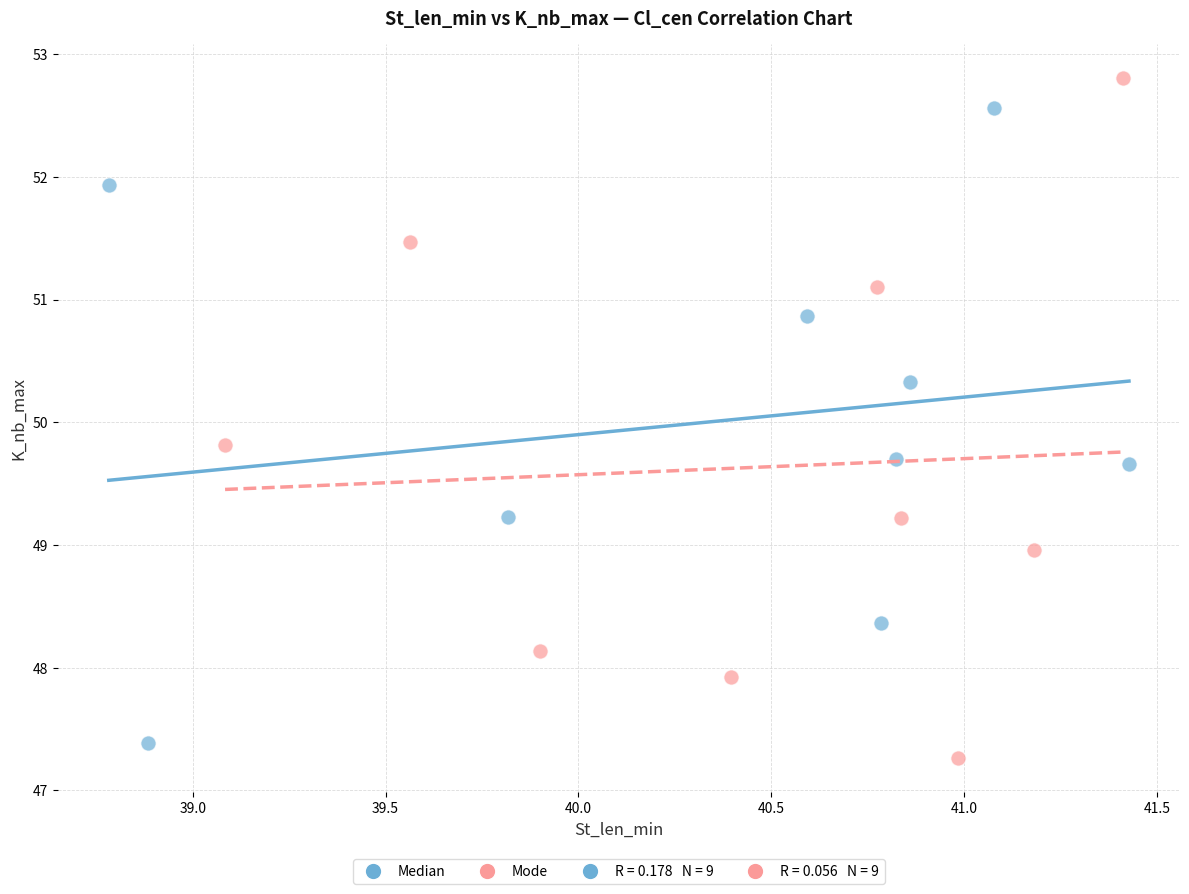

Which series reaches the minimum Y coordinate?

Mode